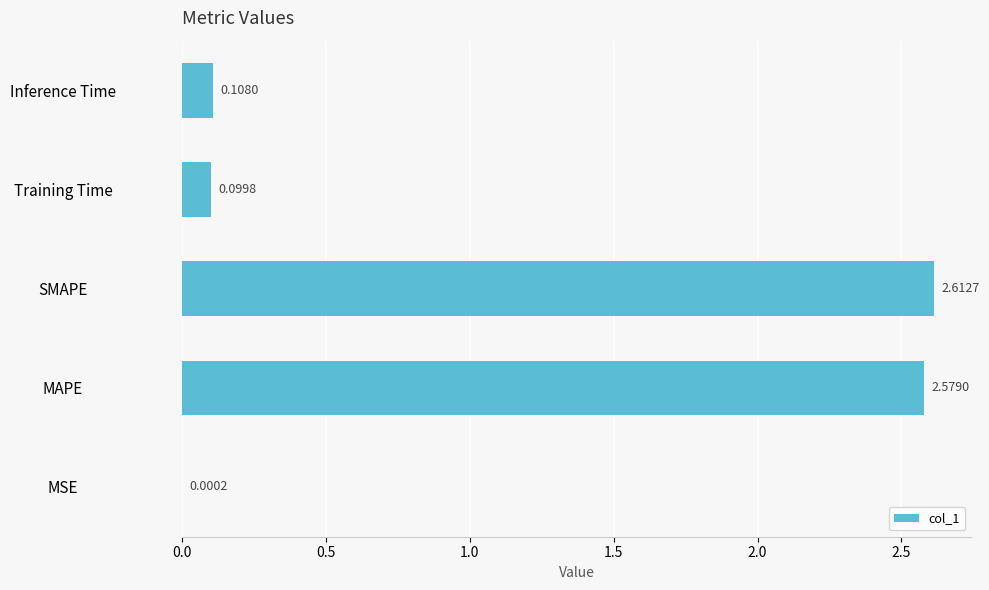

At which category does the chart reach its peak across all series?

SMAPE